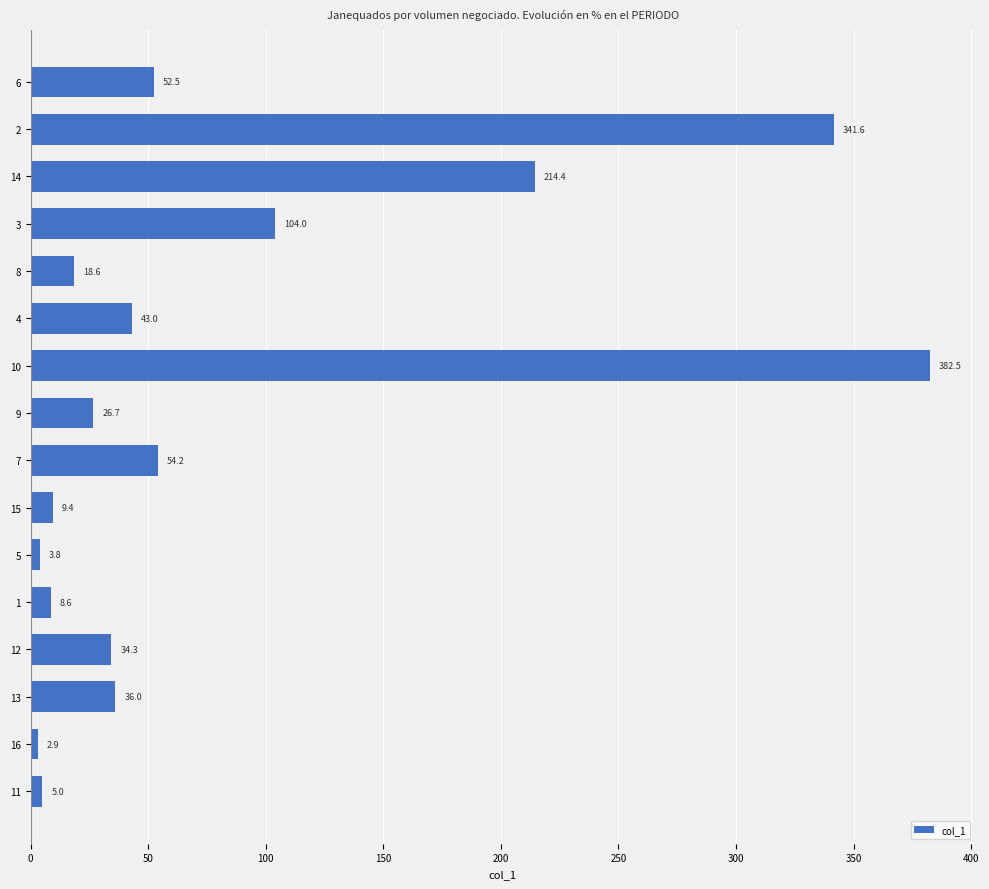

The chart shows a value of 9.4 at 15. True or false?

True